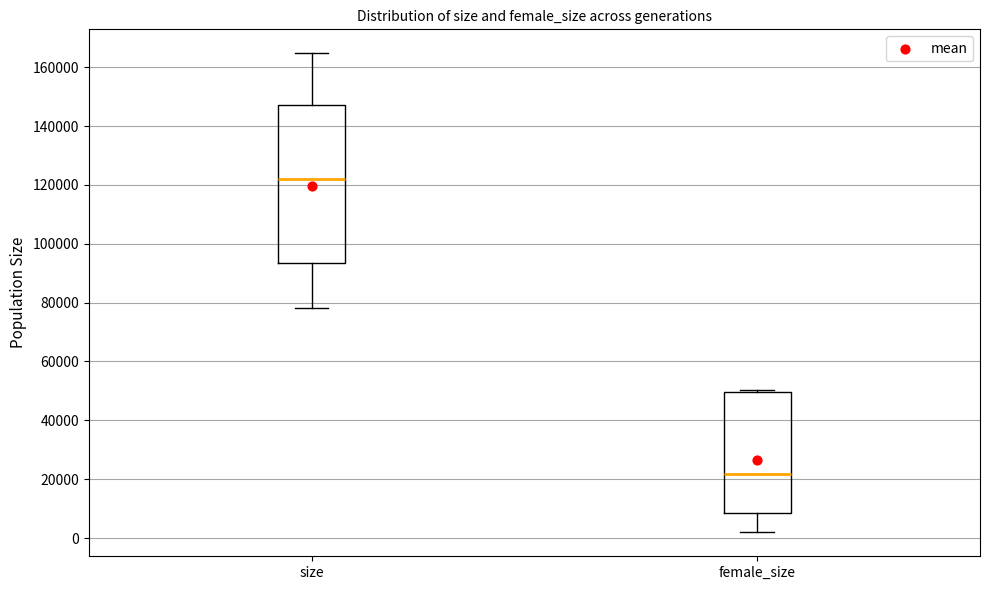

Reading left to right, read every box against the y-axis: the position of its median line, the range the box covers, and the ends of its whiskers. The values are not printed on the chart, so give them approximately, as read against the axis.

size: median 122000, box 94000 to 148000, whiskers 78000 to 164000
female_size: median 22000, box 8000 to 50000, whiskers 2000 to 50000 (just above the box's upper edge)